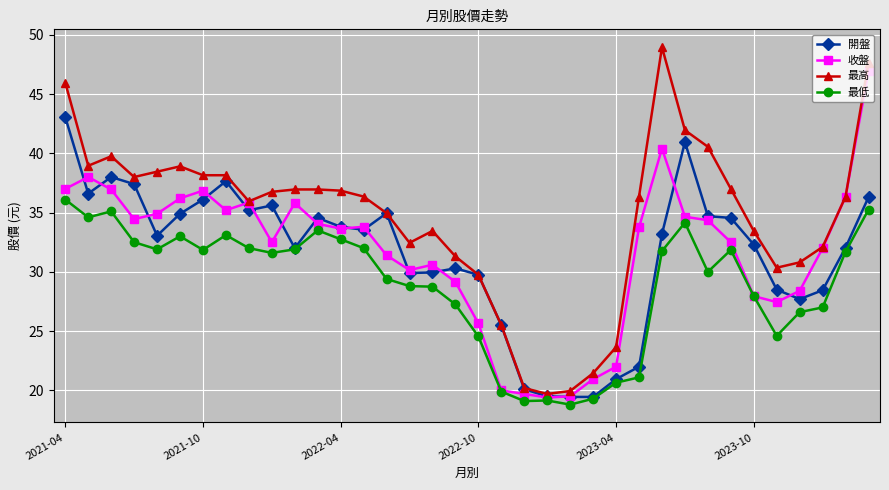

What are all the series names shown in the legend?

開盤, 收盤, 最高, 最低